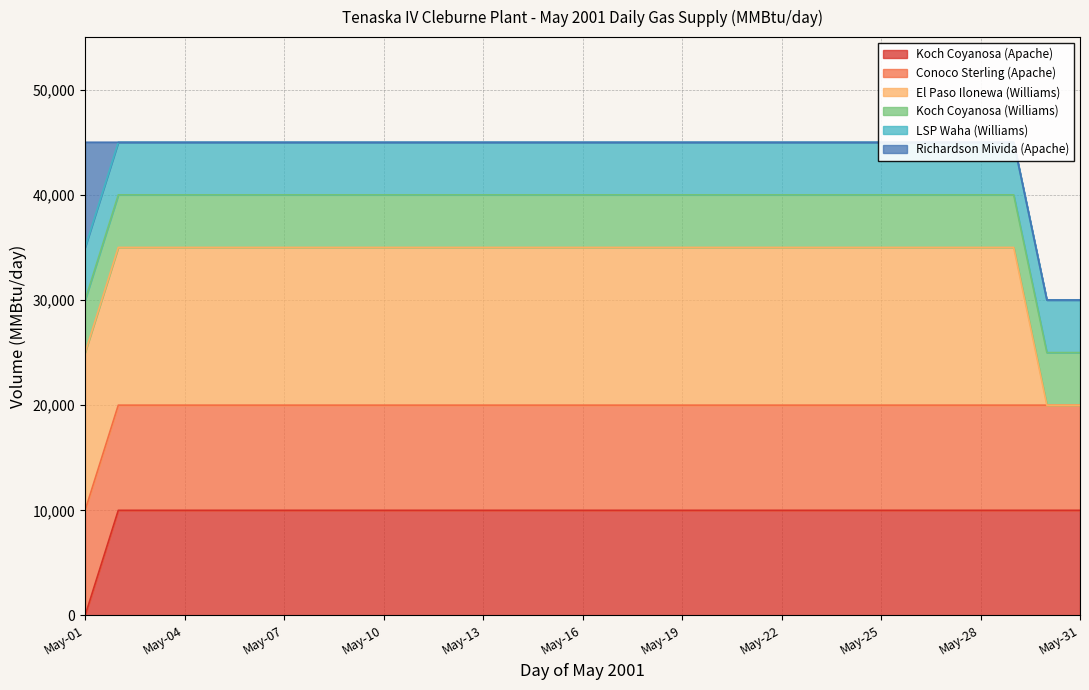

What is the average value of the Koch Coyanosa (Apache) series?

9677